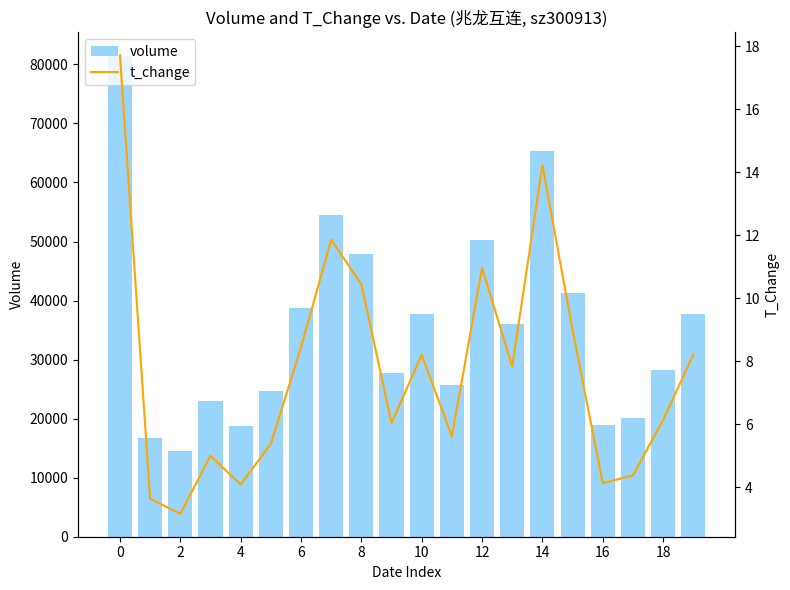

What is the maximum value for volume?

81358